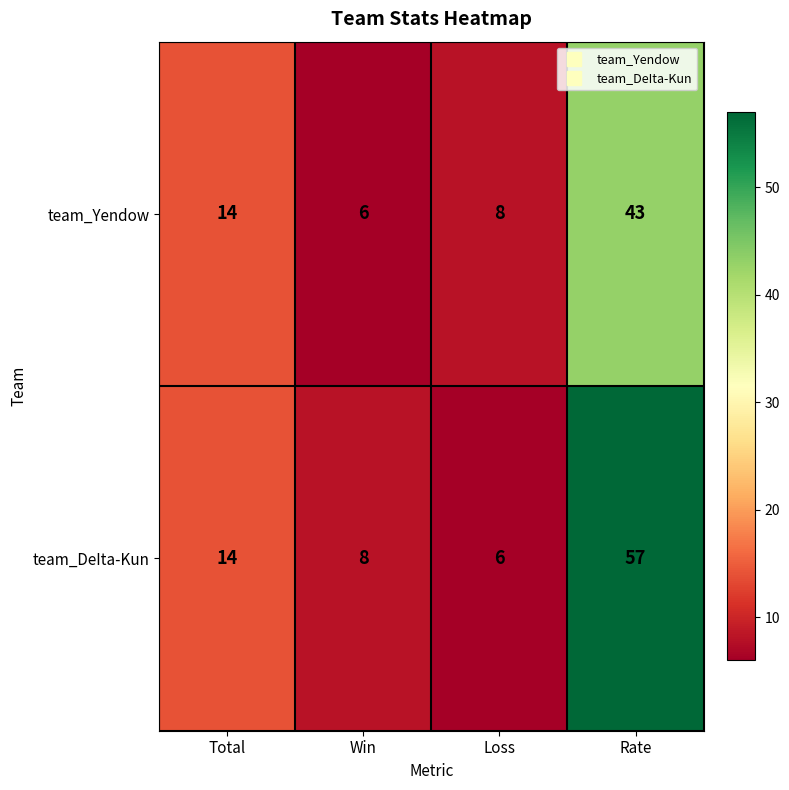

What is the average value of the team_Yendow series?

18